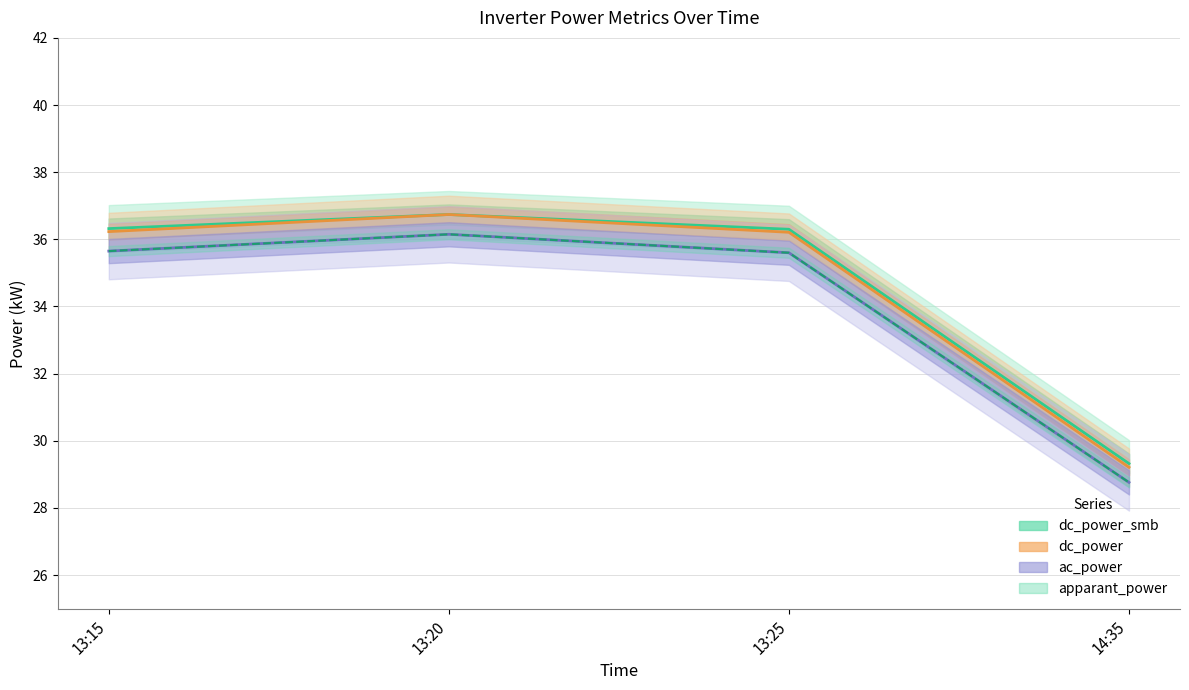

What is the difference between the second highest and minimum values in the ac_power series?

6.9